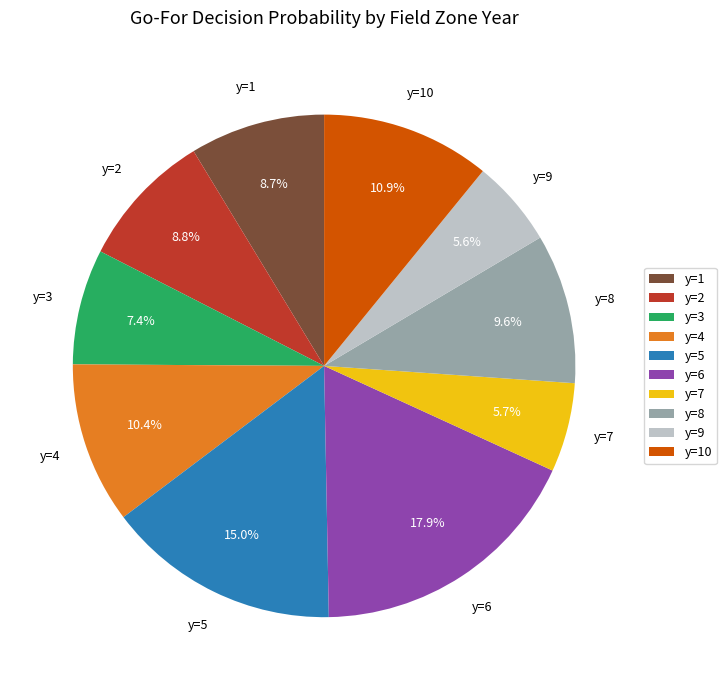

True or false: y=1 accounts for 23% of the total.

False